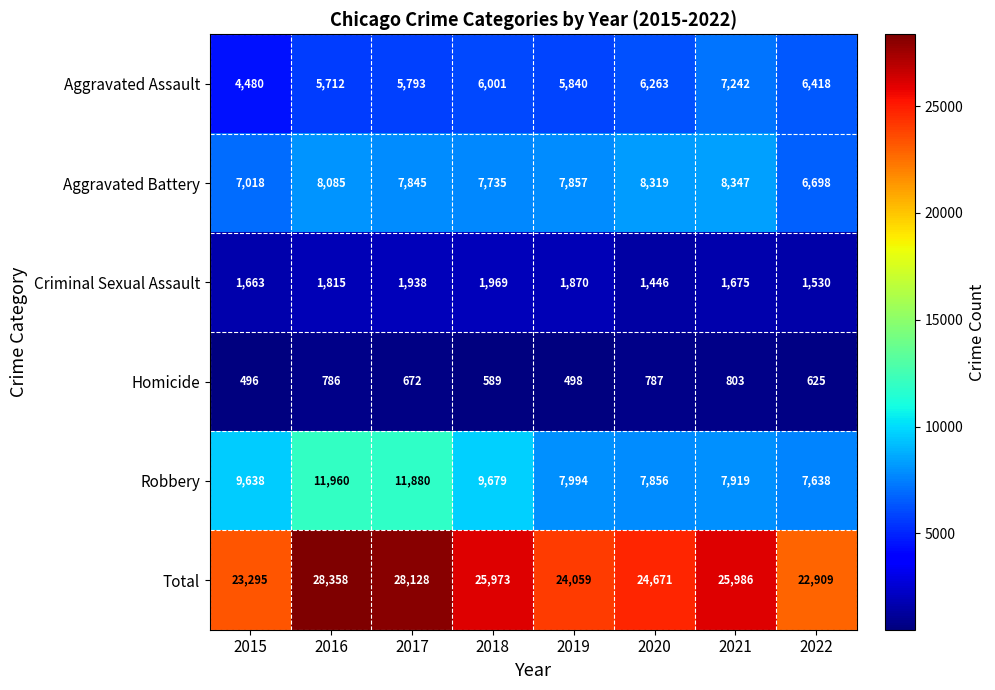

Where is Robbery nearest to the value 9799?

2018